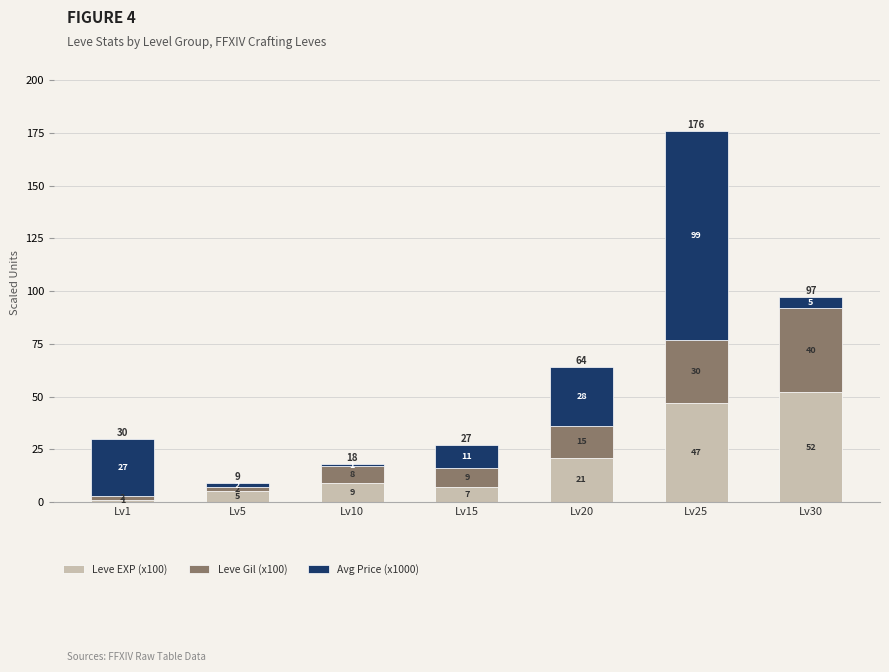

What is the total value across all series at Lv20?

64